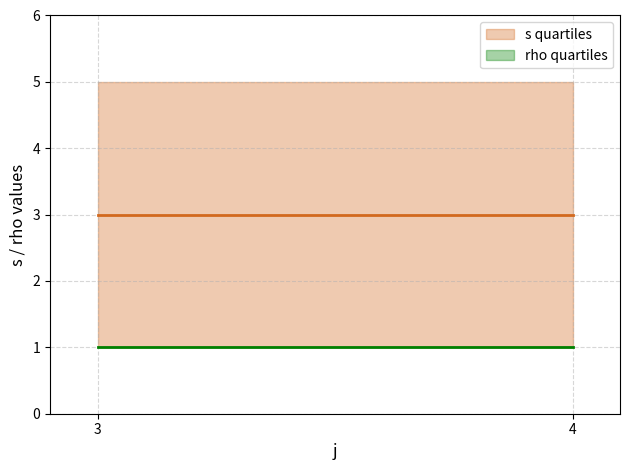

How many lines are shown in the chart?

2